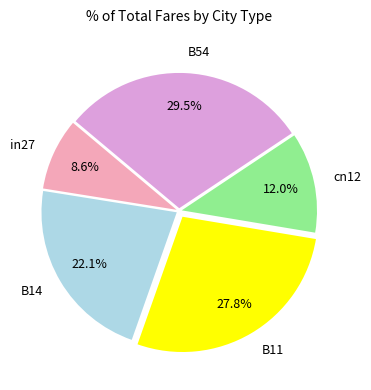

Rank the categories by value from lowest to highest.

in27, cn12, B14, B11, B54